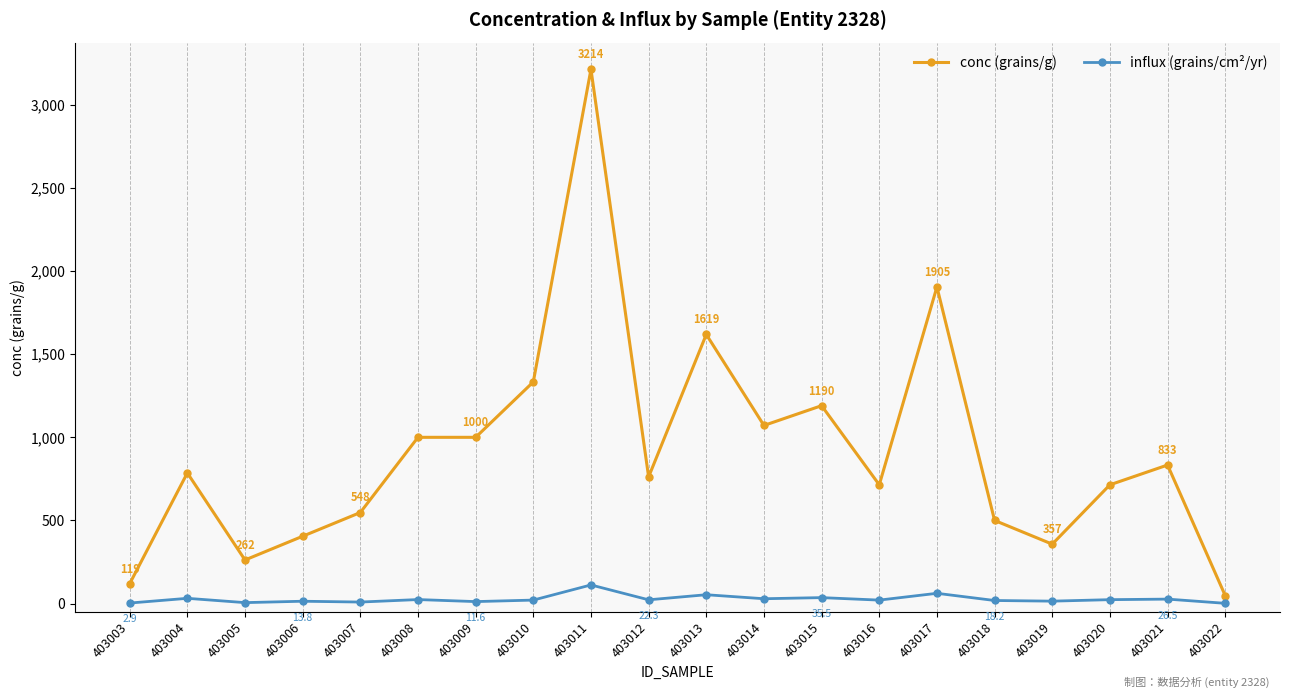

True or false: conc (grains/g) has more than 0 points higher than both neighbors.

True